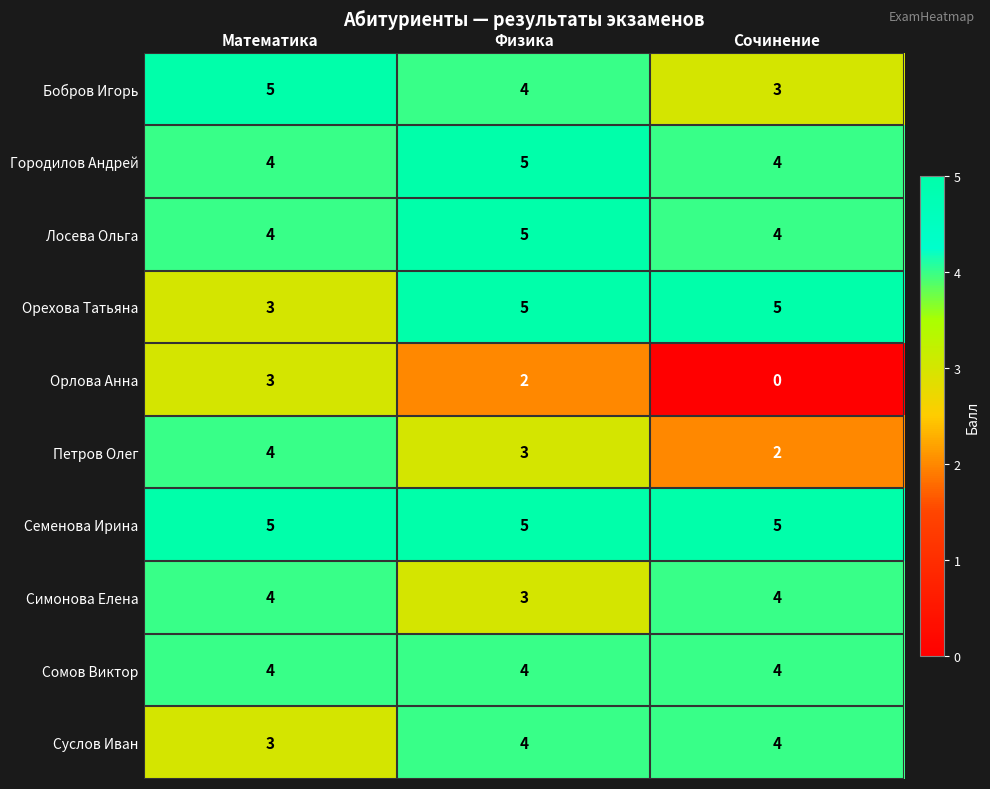

Reading right to left, what are all the values shown in this chart?

Бобров Игорь: Сочинение=3	Физика=4	Математика=5
Городилов Андрей: Сочинение=4	Физика=5	Математика=4
Лосева Ольга: Сочинение=4	Физика=5	Математика=4
Орехова Татьяна: Сочинение=5	Физика=5	Математика=3
Орлова Анна: Сочинение=0	Физика=2	Математика=3
Петров Олег: Сочинение=2	Физика=3	Математика=4
Семенова Ирина: Сочинение=5	Физика=5	Математика=5
Симонова Елена: Сочинение=4	Физика=3	Математика=4
Сомов Виктор: Сочинение=4	Физика=4	Математика=4
Суслов Иван: Сочинение=4	Физика=4	Математика=3